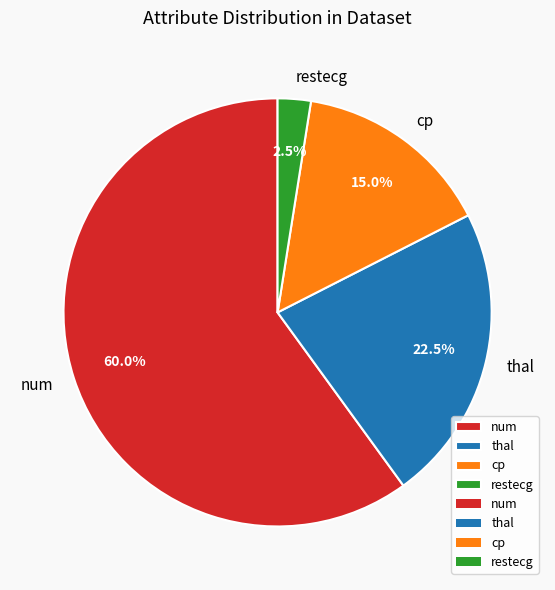

Which category accounts for the majority?

num